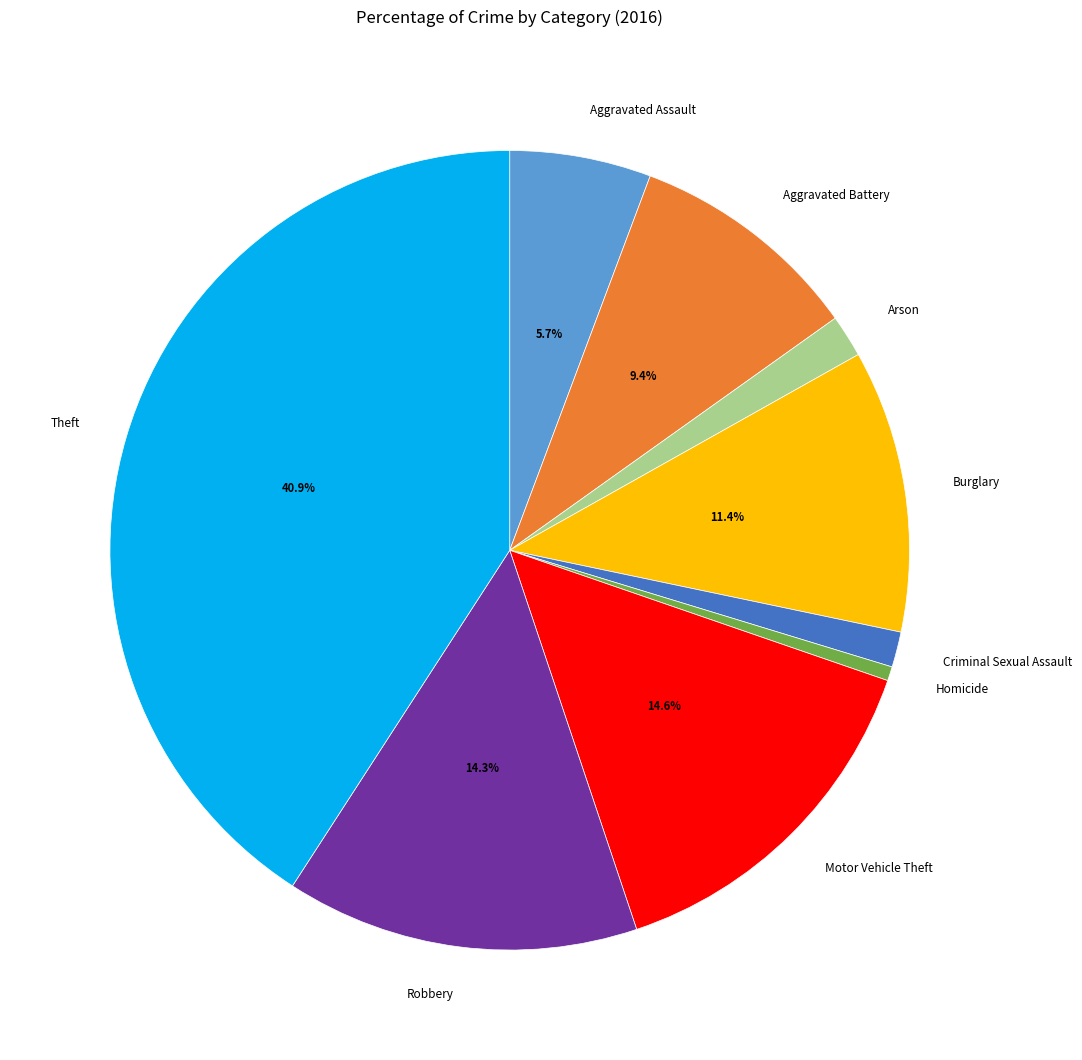

True or false: Burglary accounts for 11% of the total.

True